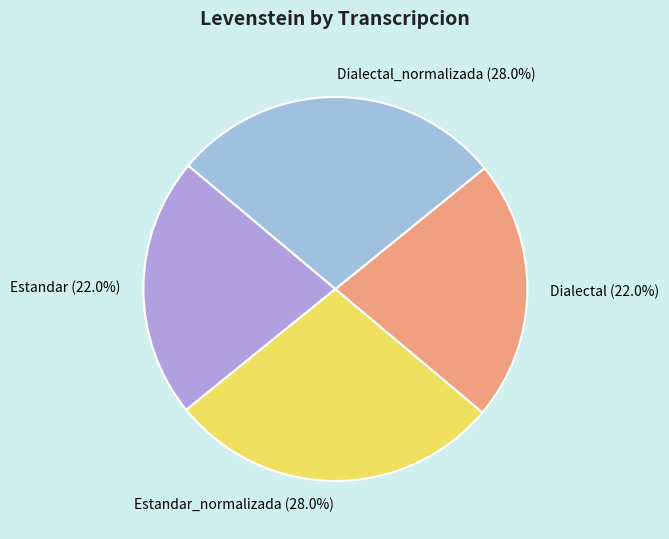

To the nearest percent, what is the combined percentage of Estandar_normalizada and Estandar?

50%